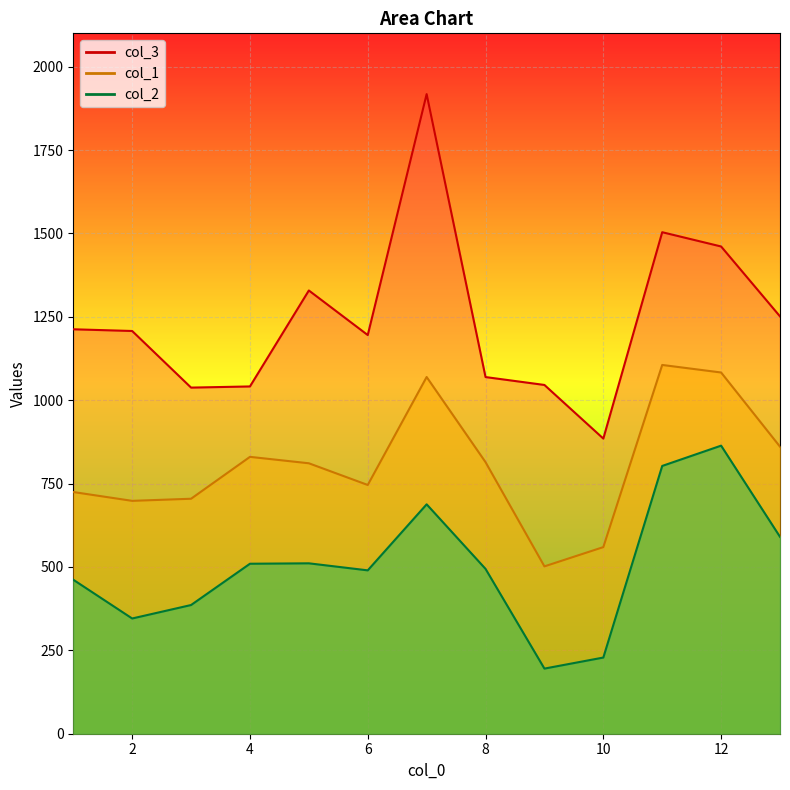

Which series has the largest range (max minus min)?

col_3